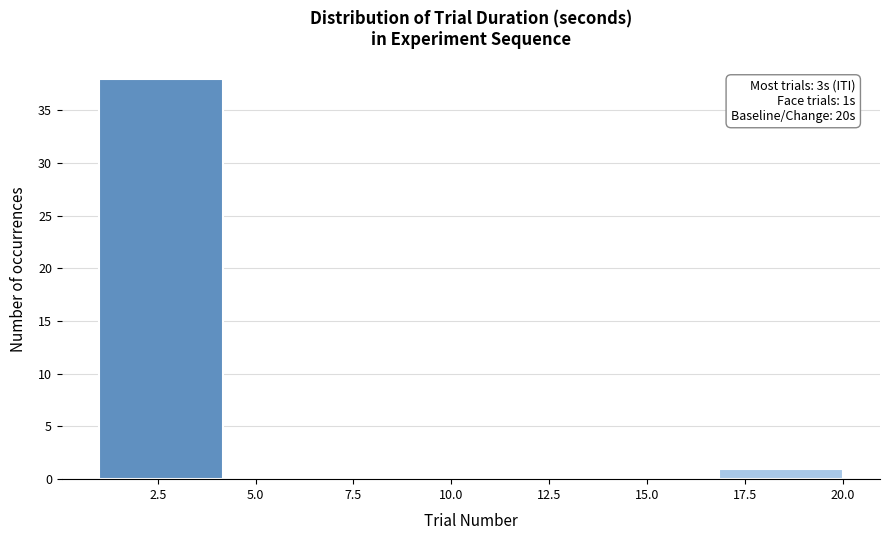

Which range on the x-axis has the tallest bar?

1.0 to 4.0